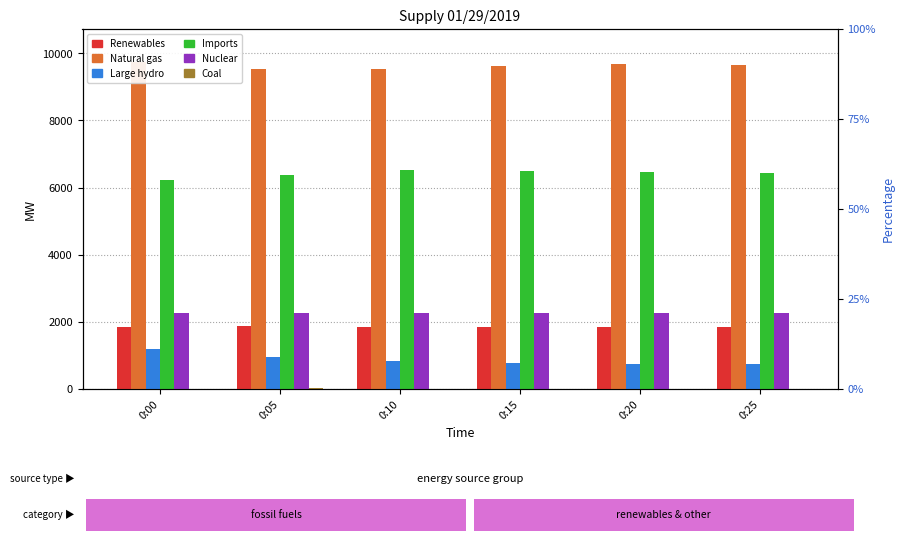

Is the value of Natural gas at 0:25 greater than the value of Large hydro at 0:25?

Yes